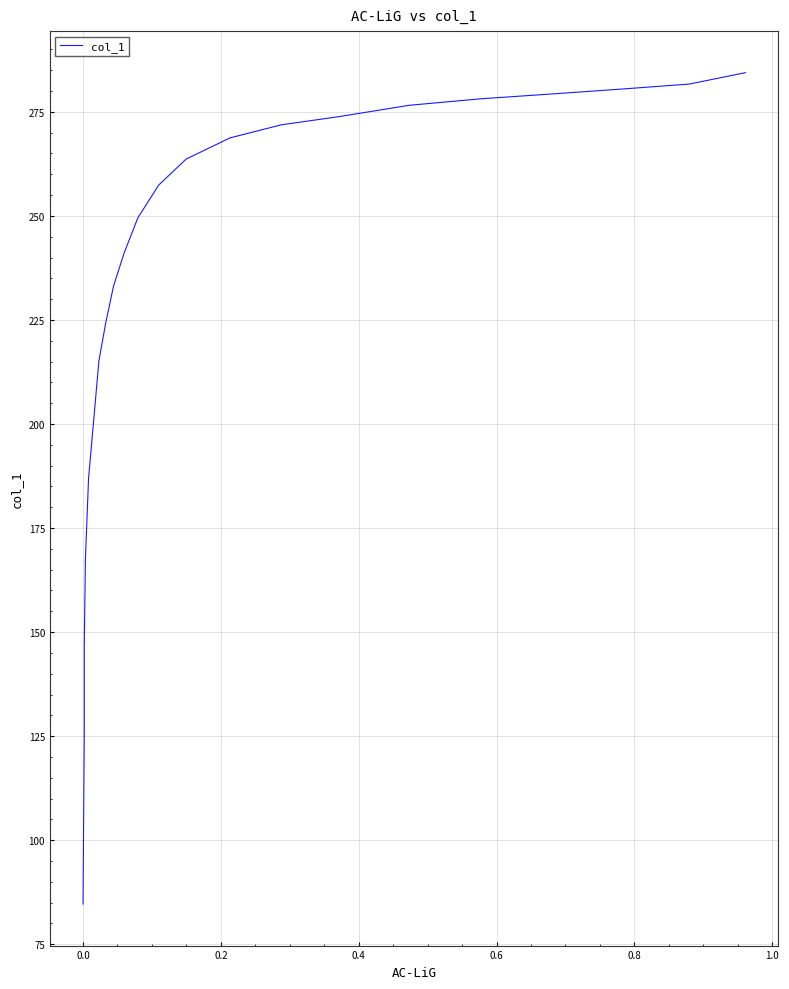

The chart shows a value of 55.0 at 19. True or false?

False